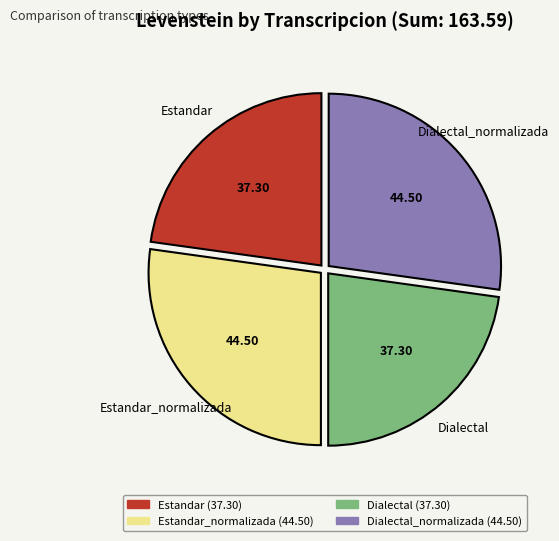

Does Dialectal account for over 50% of the chart?

No